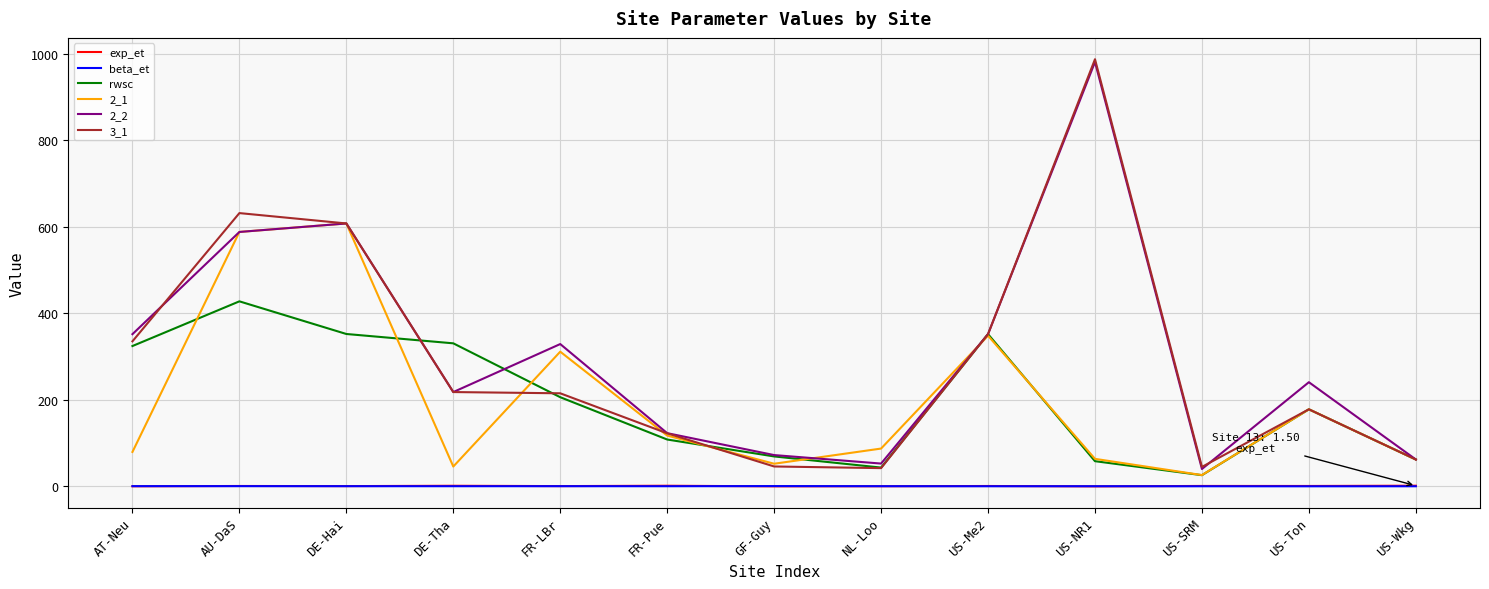

Which series has the widest spread of values?

3_1